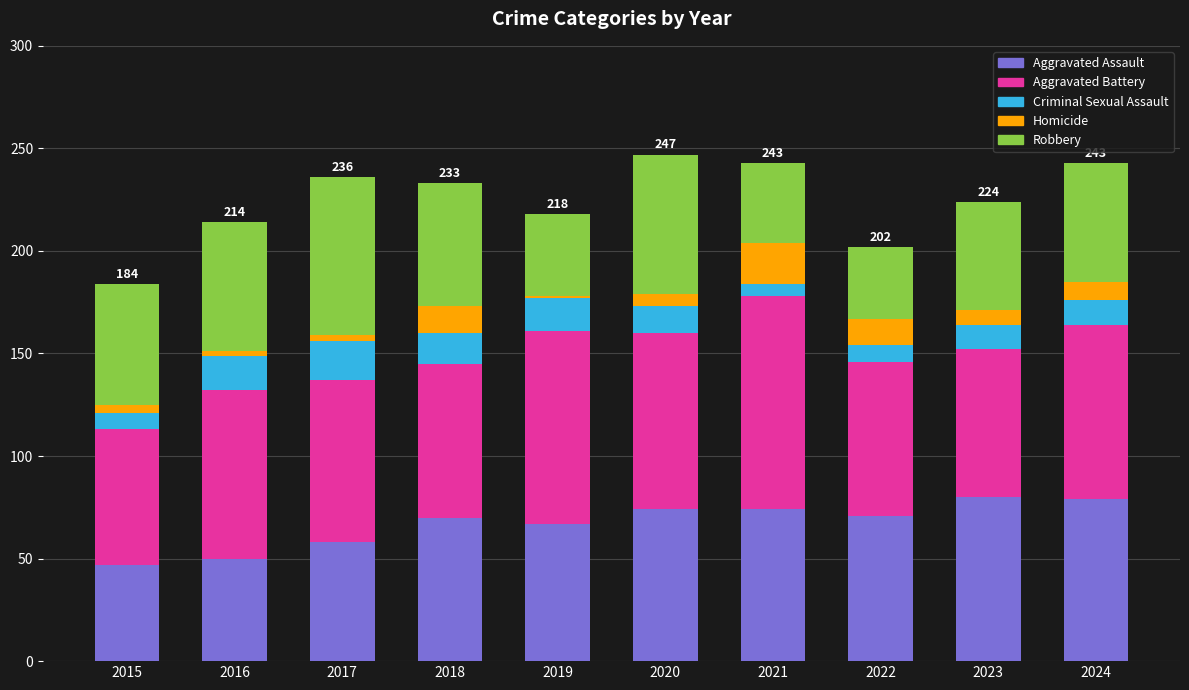

The Aggravated Assault series shows 131 at 2020. True or false?

False